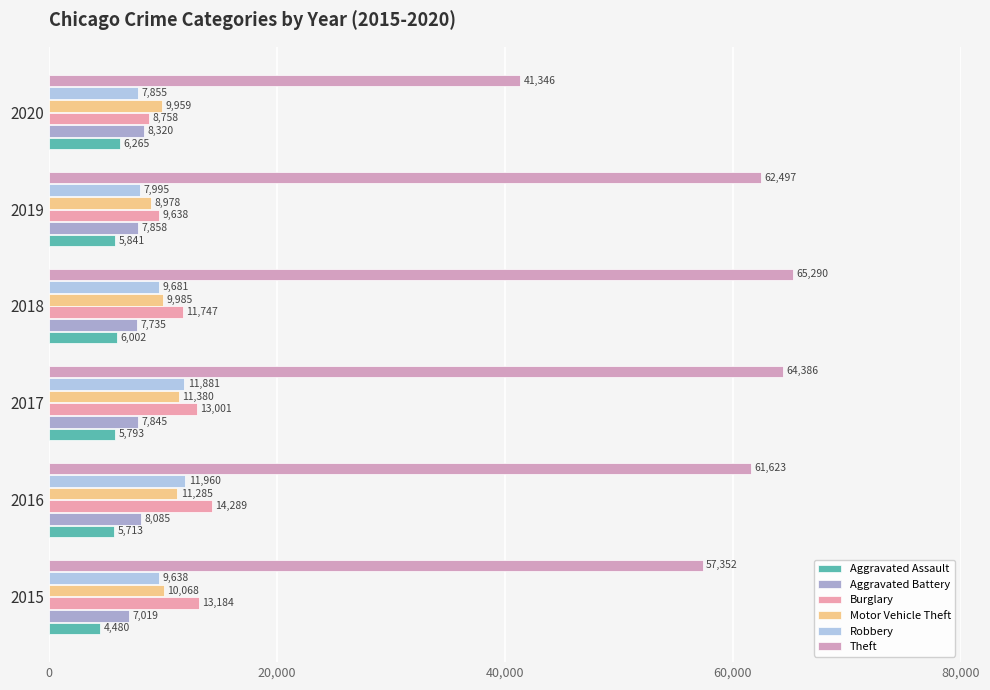

What is the average value of the Burglary series?

11770